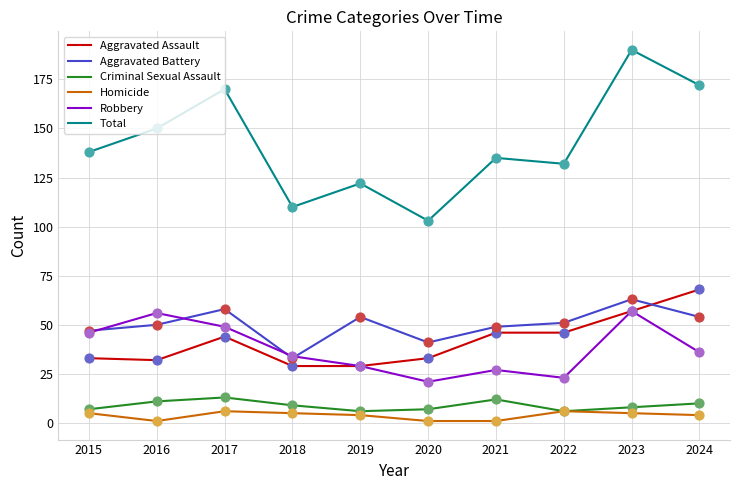

What is the difference between the highest and lowest values at 2015?

133